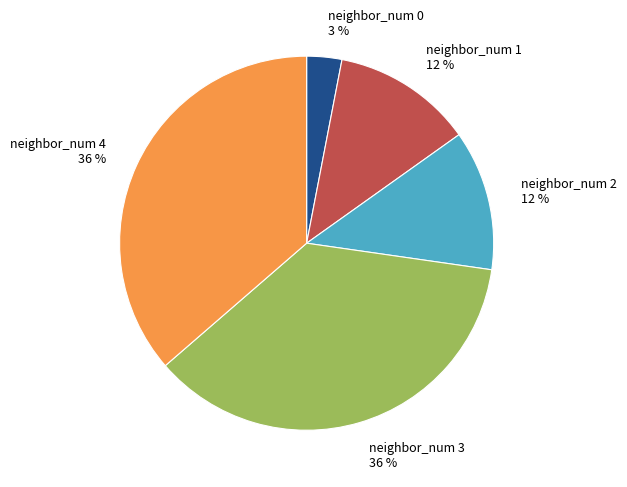

The neighbor_num 2 slice represents 12% of the pie. True or false?

True